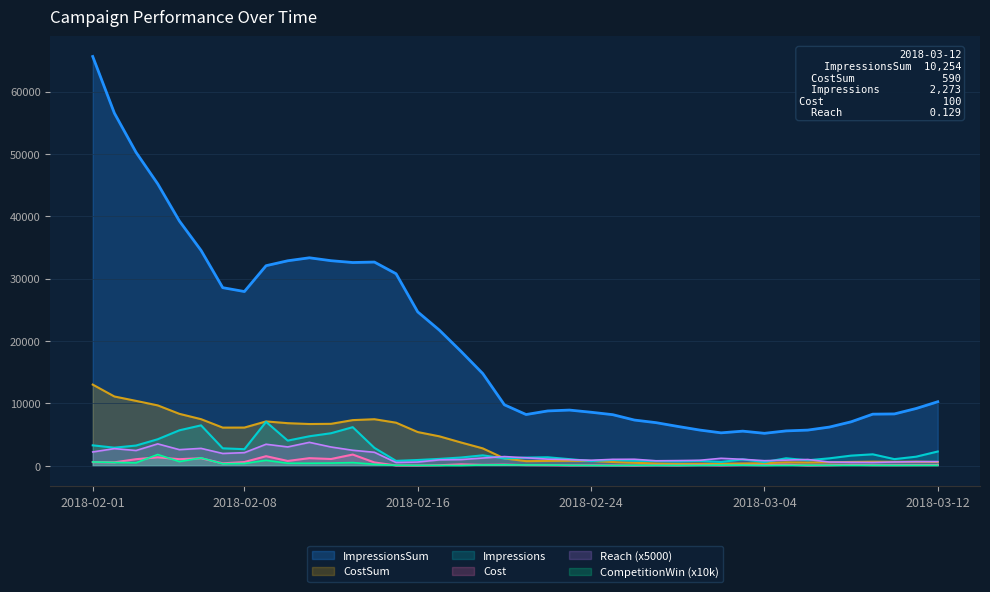

How many lines are shown in the chart?

6